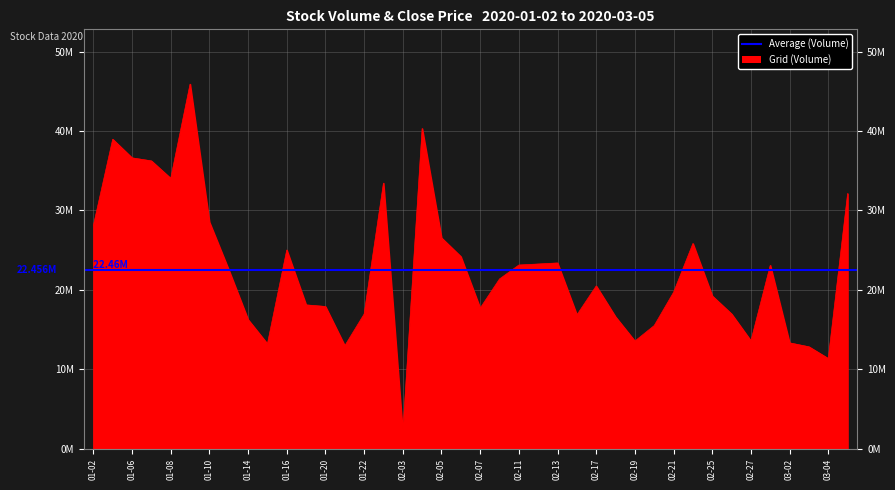

What is the difference between the maximum and minimum values?

43838177